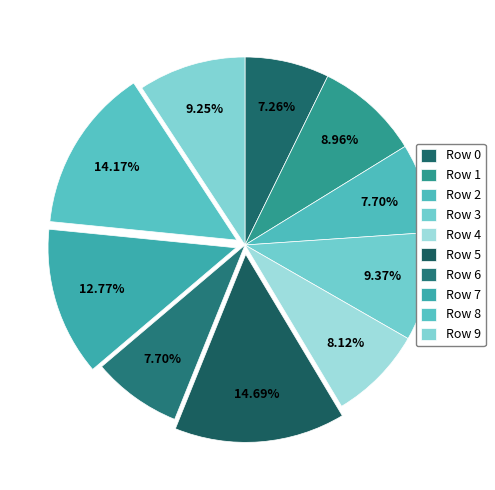

Which category has the biggest portion of the pie?

5